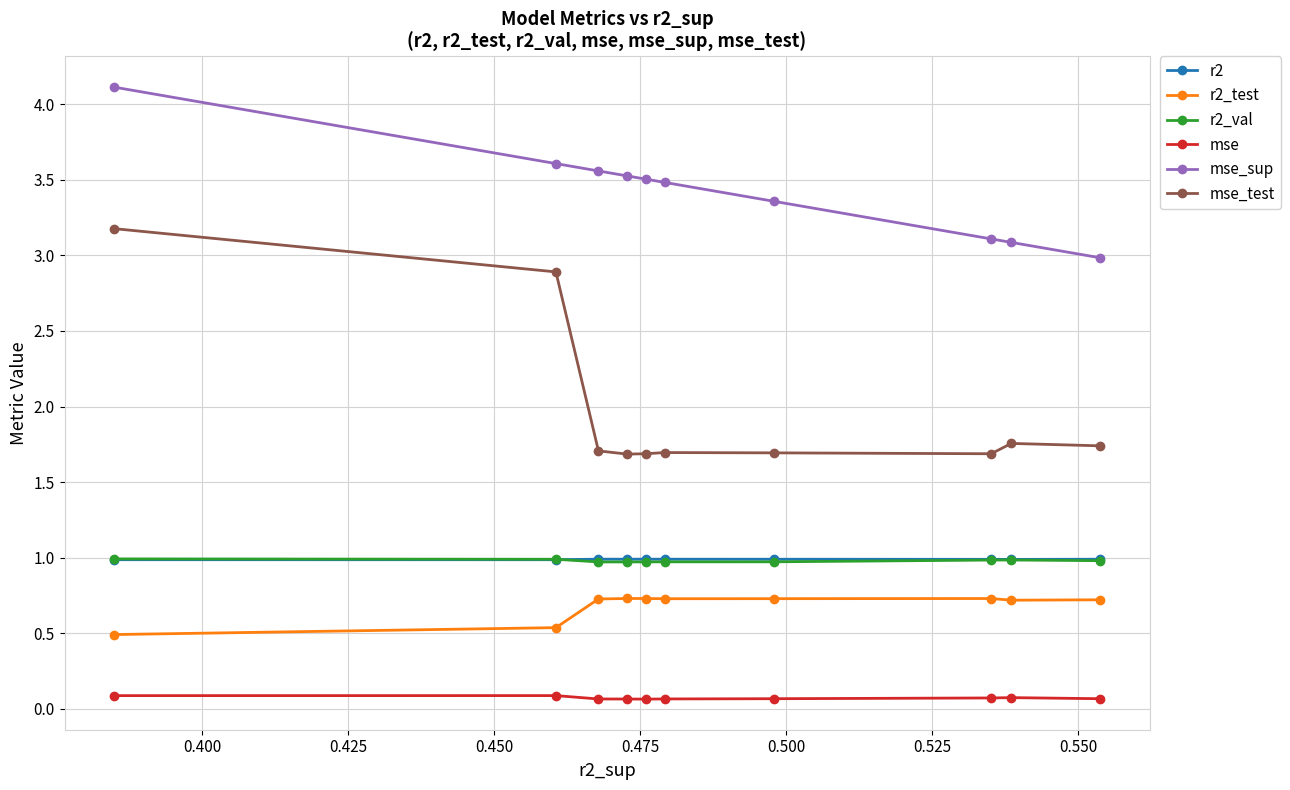

Which series has the largest total across all categories?

mse_sup